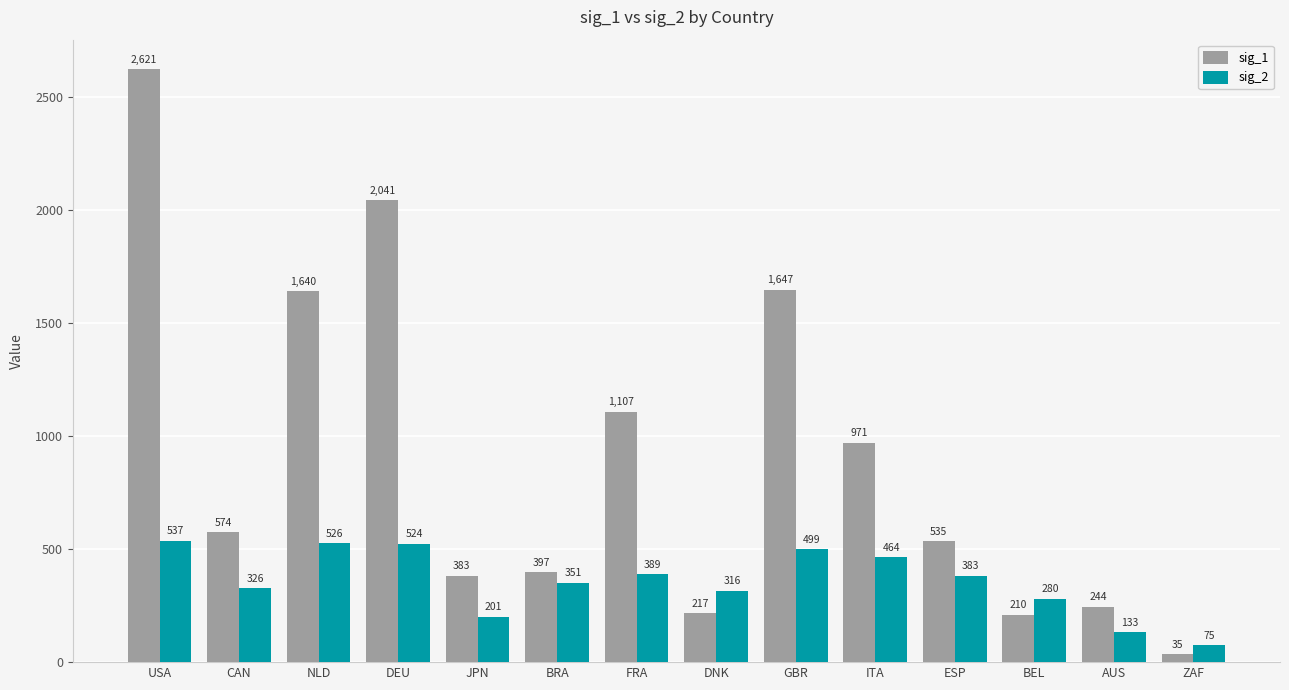

What is the spread (max minus min) of values at BRA?

46